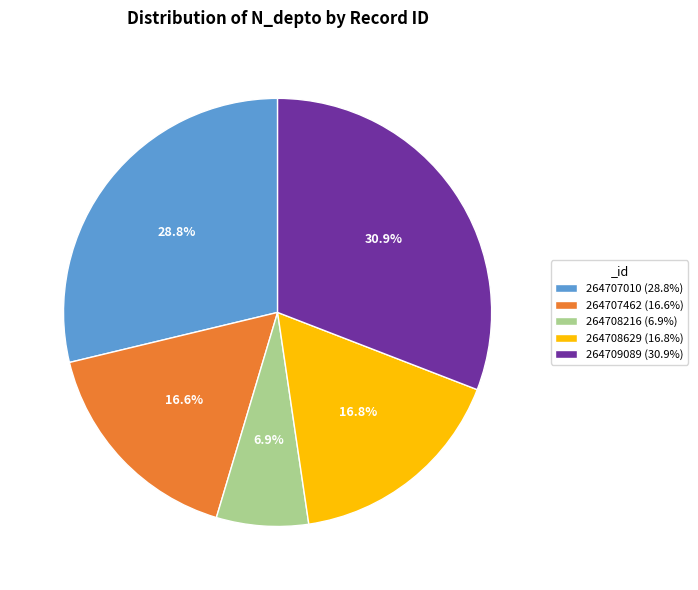

The 264708629 slice represents 17% of the pie. True or false?

True